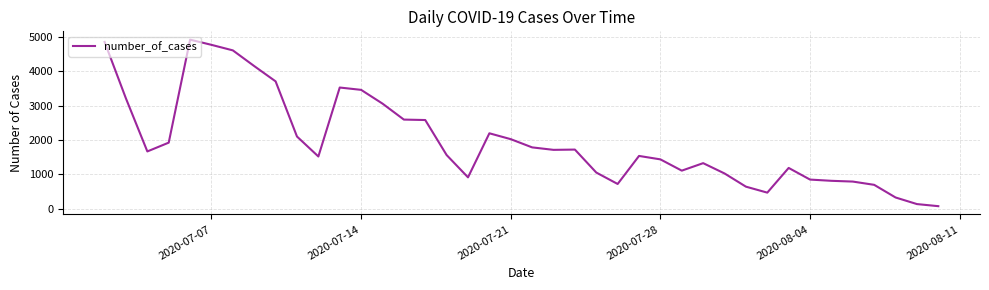

The value at 2020-07-21 is 3468. True or false?

False